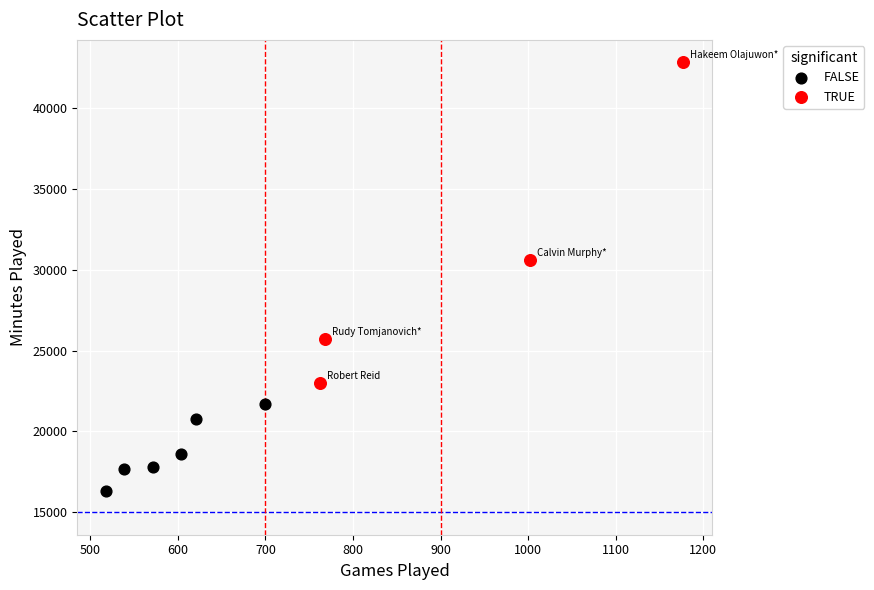

Which series reaches the maximum Y coordinate?

TRUE